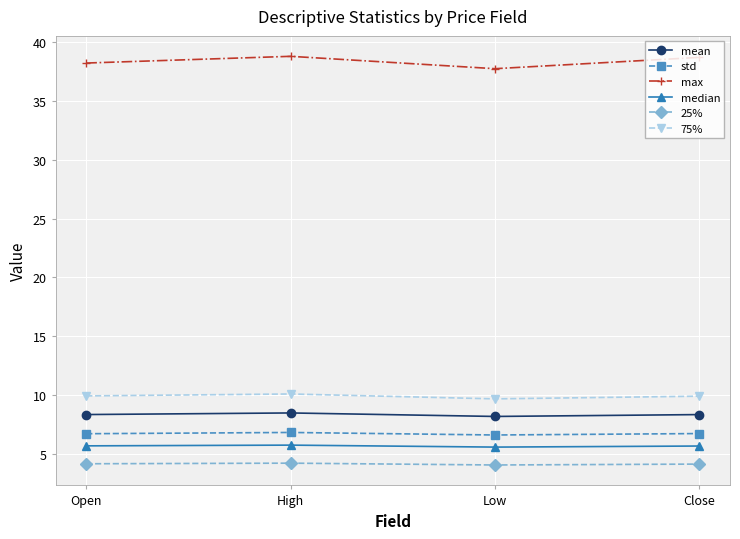

Count the number of data series in this chart.

6